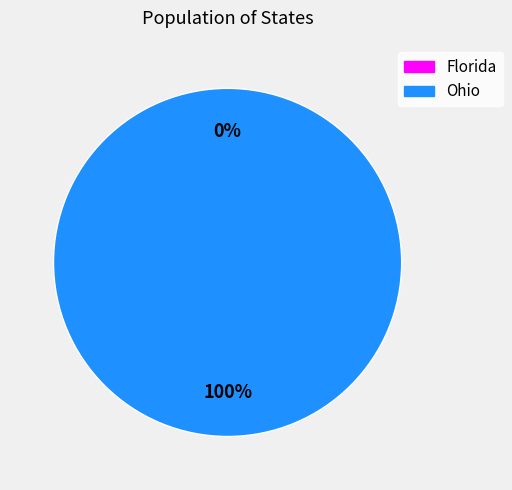

Which slice is the smallest?

Florida